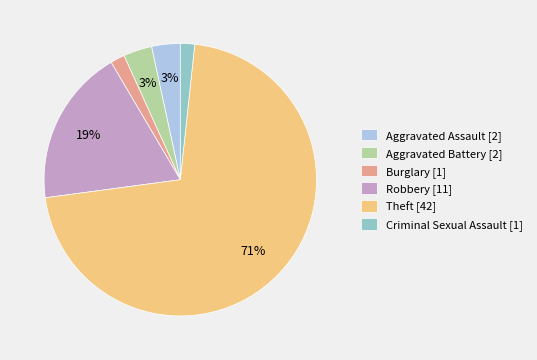

How many segments does this pie chart have?

6